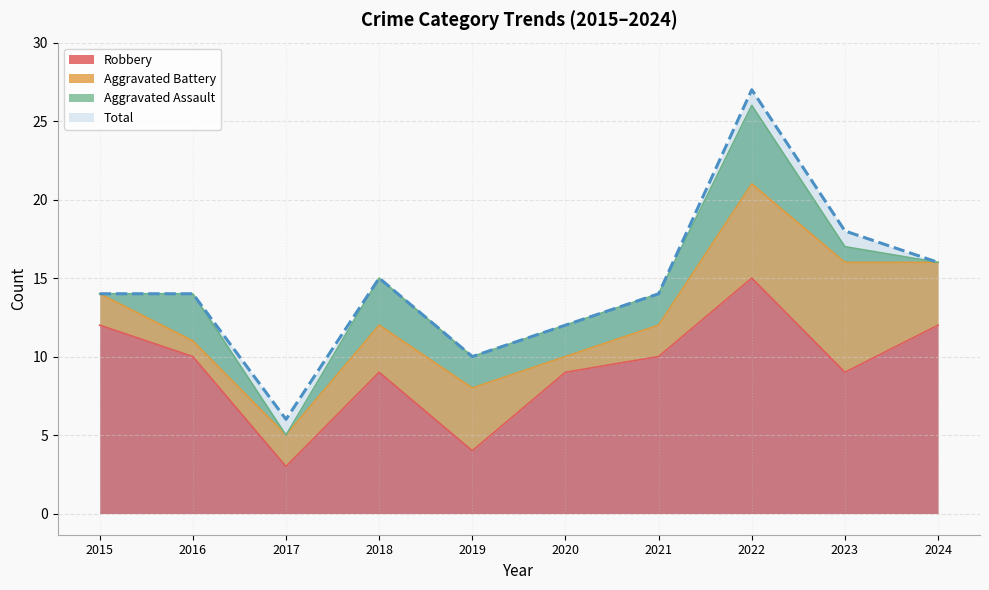

How many values in the Total series exceed 14?

4